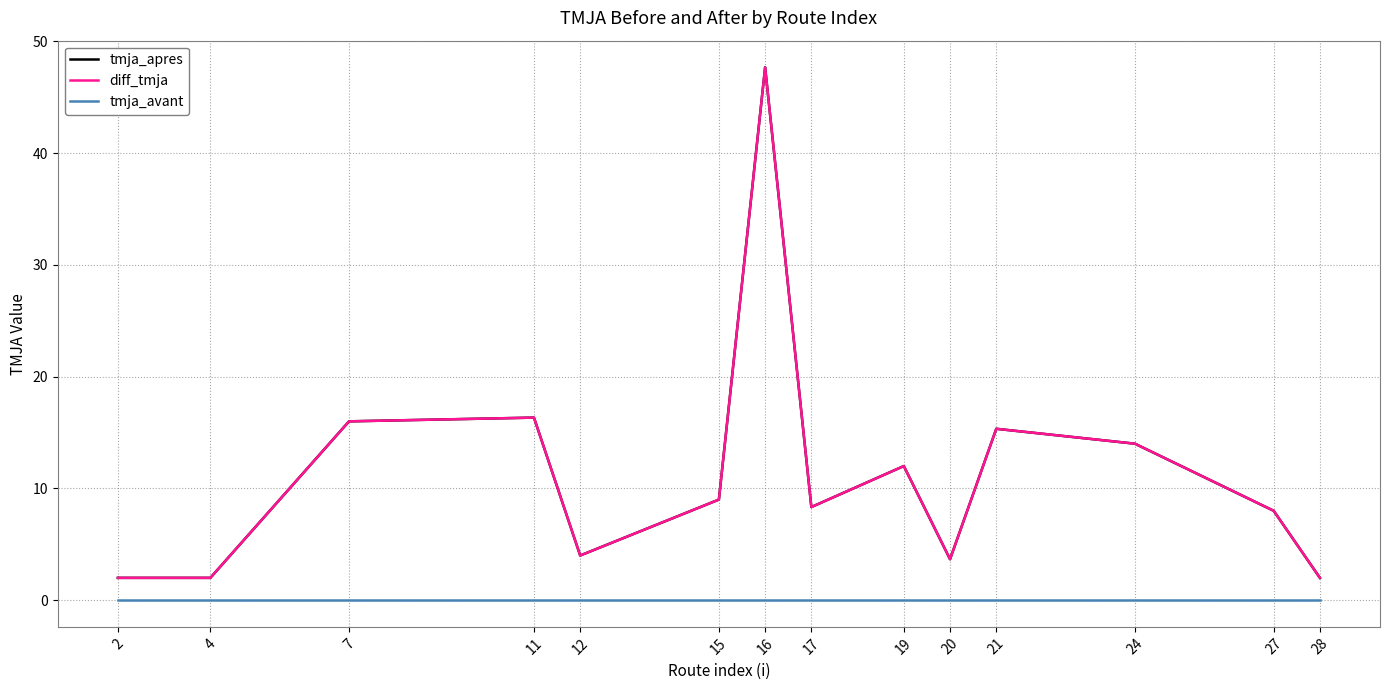

Is this an area chart (filled region under the line)?

No